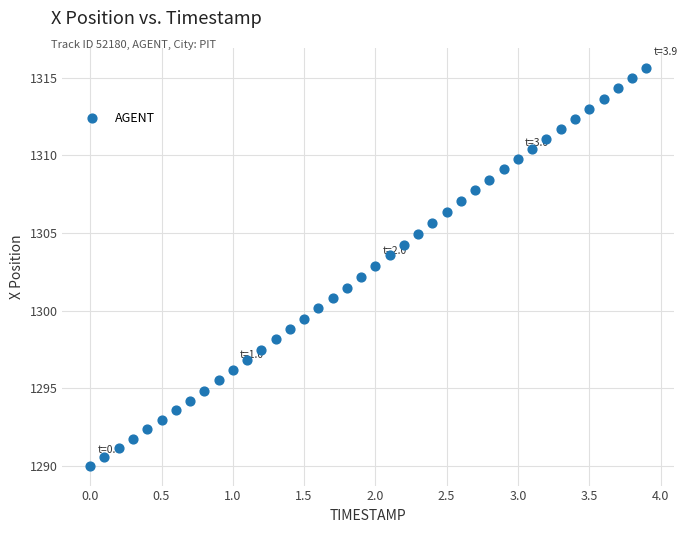

How many data points are displayed?

40